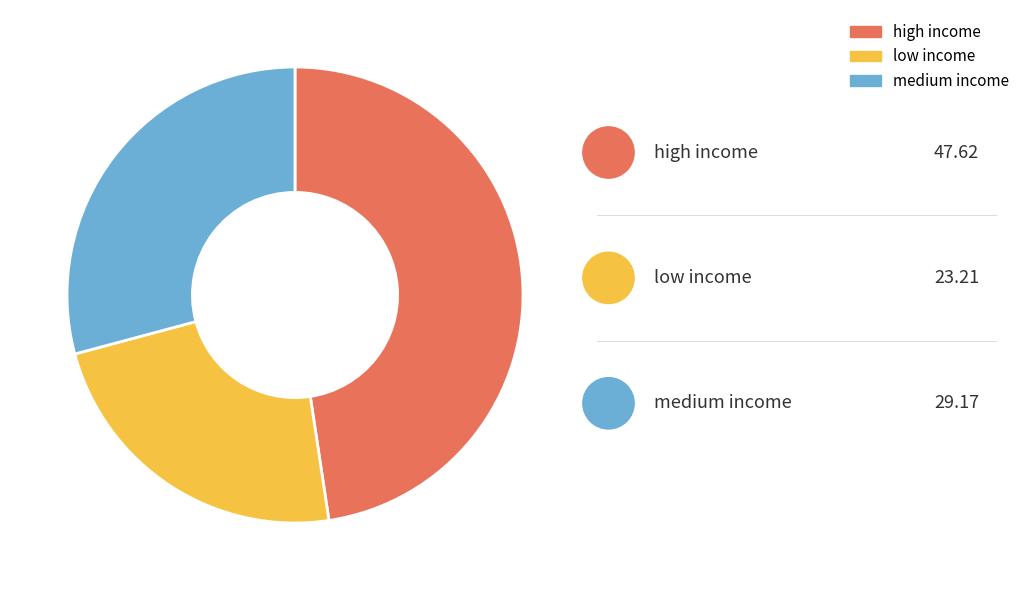

Count the number of slices in the pie.

3